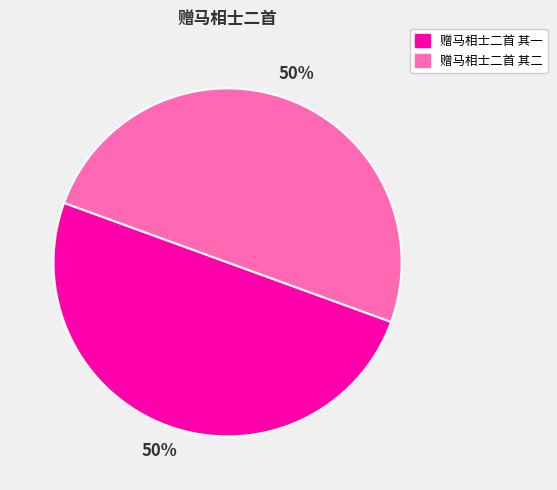

Count the number of slices in the pie.

2